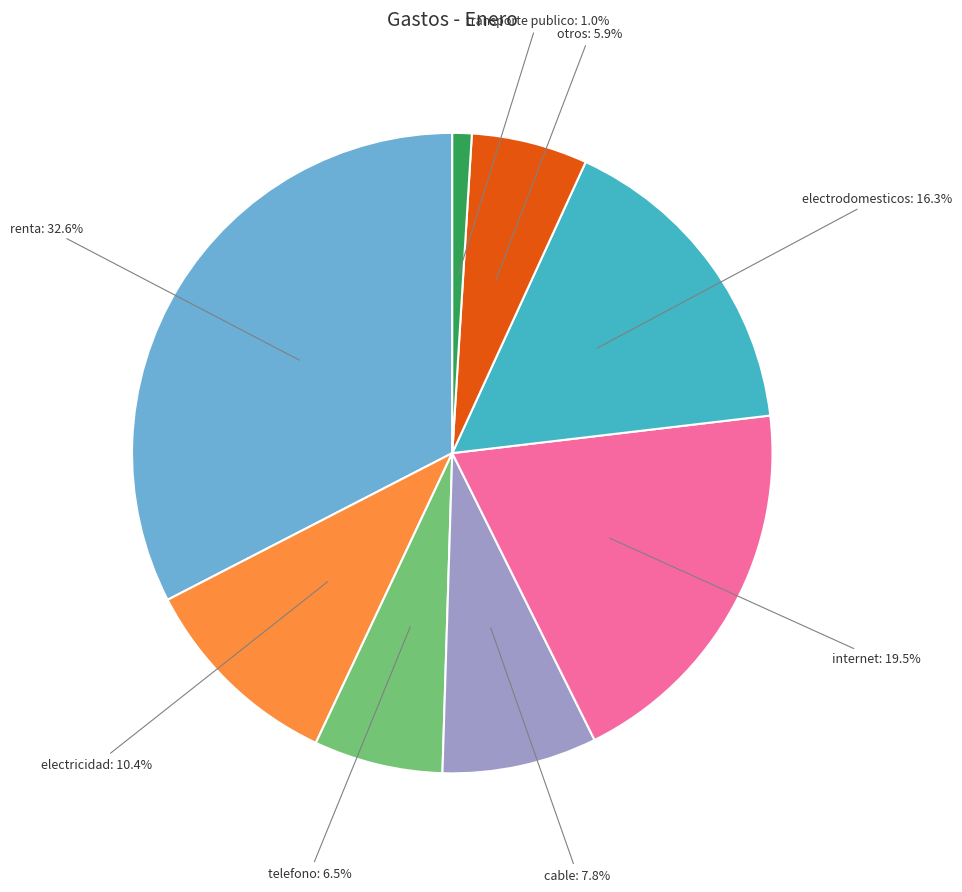

To the nearest percent, what is the average slice percentage?

12%